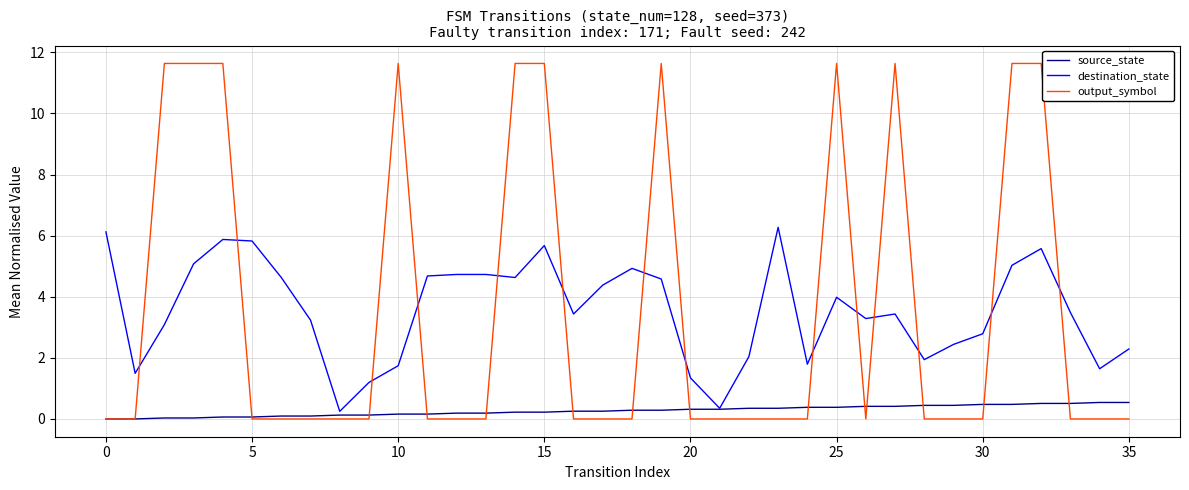

Which series ends up on top after the final intersection of output_symbol and destination_state?

destination_state